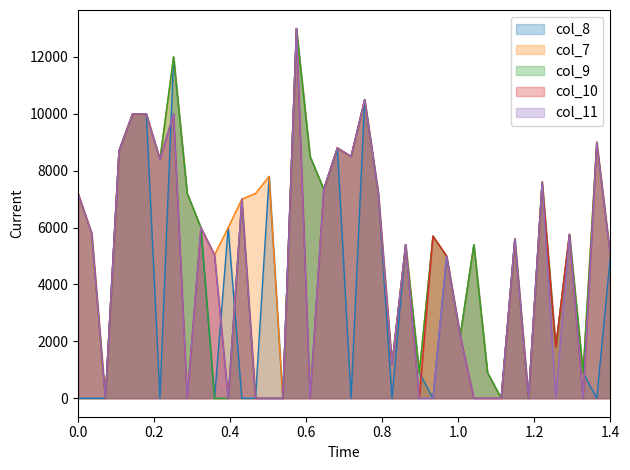

Reading right to left, transcribe all the data shown in this chart.

col_8: 5000	0	900	5760	1800	7600	0	5600	0	900	5400	2200	5000	0	900	5400	0	7200	10500	0	8800	7350	8500	13000	0	7800	0	0	6000	0	6000	7200	12000	0	10000	10000	8700	0	0	0
col_7: 5000	9000	900	5760	1800	7600	0	5600	0	900	5400	2200	5000	5700	900	5400	1200	7200	10500	8500	8800	7350	8500	13000	0	7800	7200	7000	6000	5040	6000	7200	12000	8400	10000	10000	8700	0	5800	7200
col_9: 5000	9000	900	5760	1800	7600	0	5600	0	900	5400	2200	5000	5700	900	5400	1200	7200	10500	8500	8800	7350	8500	13000	0	0	0	7000	0	0	6000	7200	12000	8400	10000	10000	8700	0	5800	7200
col_10: 5000	9000	0	5760	1800	7600	0	5600	0	0	0	2200	5000	5700	0	5400	1200	7200	10500	8500	8800	7350	0	13000	0	0	0	7000	0	5040	6000	0	10000	8400	10000	10000	8700	0	5800	7200
col_11: 5000	9000	0	5760	0	7600	0	5600	0	0	0	2200	5000	0	0	5400	1200	7200	10500	8500	8800	7350	0	13000	0	0	0	7000	0	5040	6000	0	10000	8400	10000	10000	8700	0	5800	7200